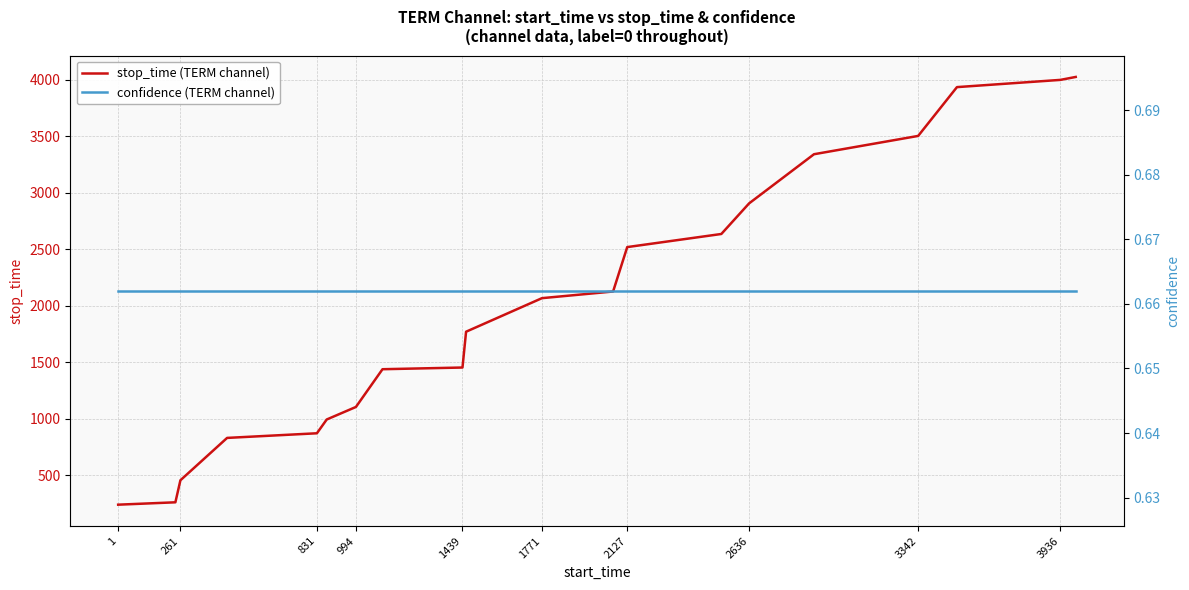

What is the approximate value of confidence (TERM channel) at 261?

0.7